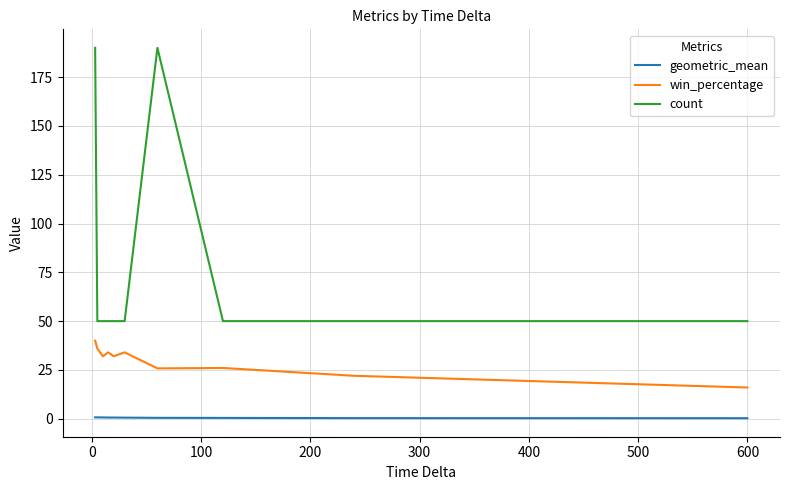

True or false: count and win_percentage intersect in this chart.

False